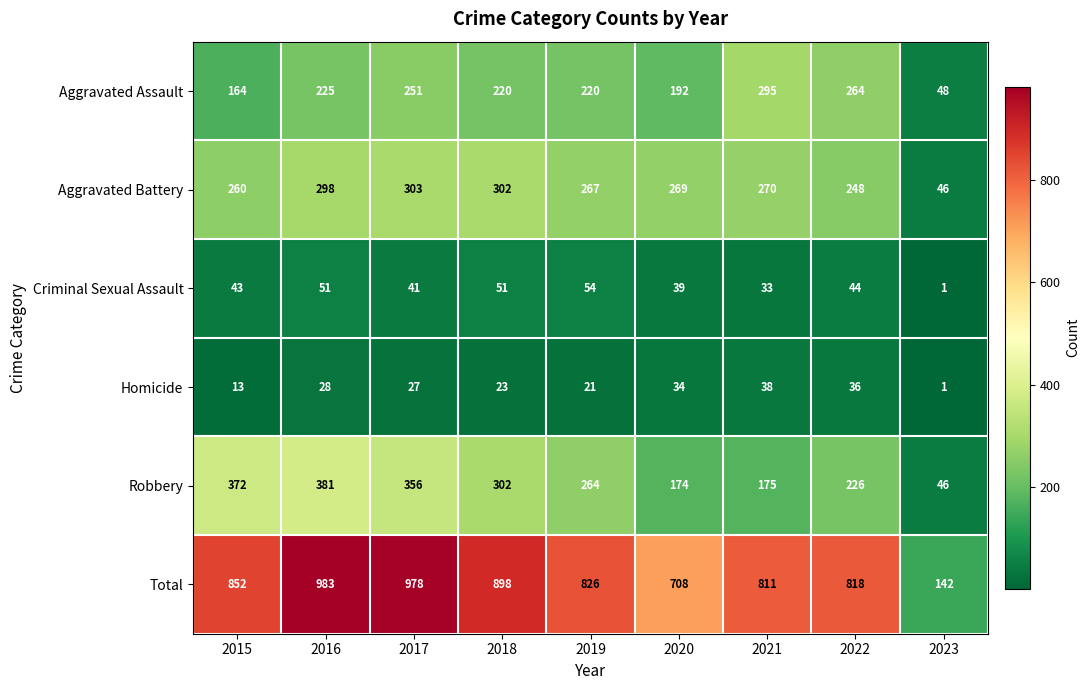

Rank the series by their maximum value, from highest to lowest.

Total, Robbery, Aggravated Battery, Aggravated Assault, Criminal Sexual Assault, Homicide